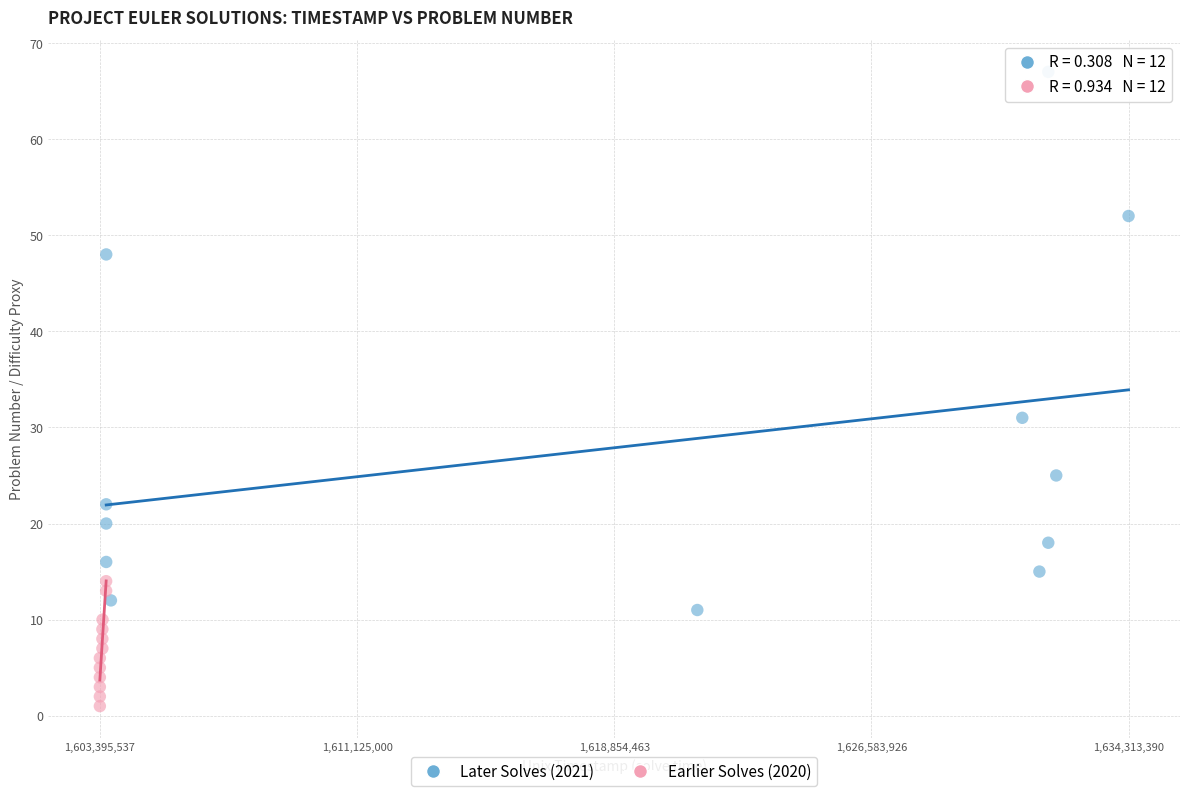

Which series reaches the minimum Y coordinate?

Earlier Solves (2020)